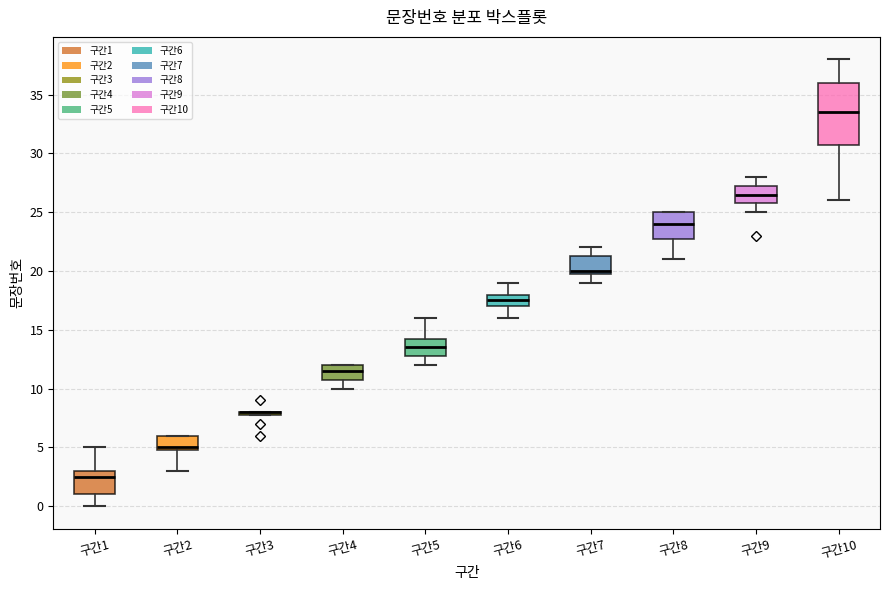

Which box is the tallest, from its lower edge to its upper edge?

구간10